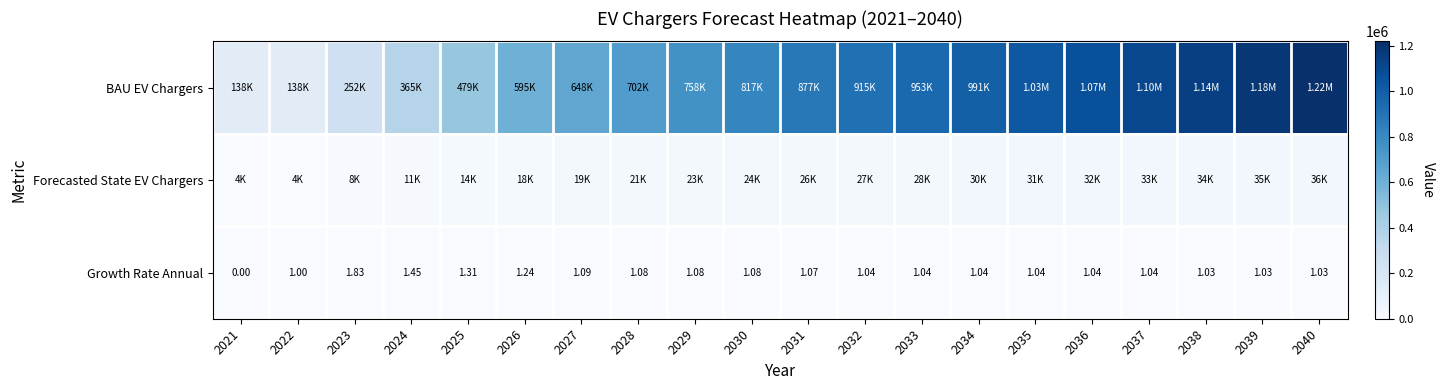

What is the sum of the Growth Rate Annual values at 2026 and 2036?

2.3